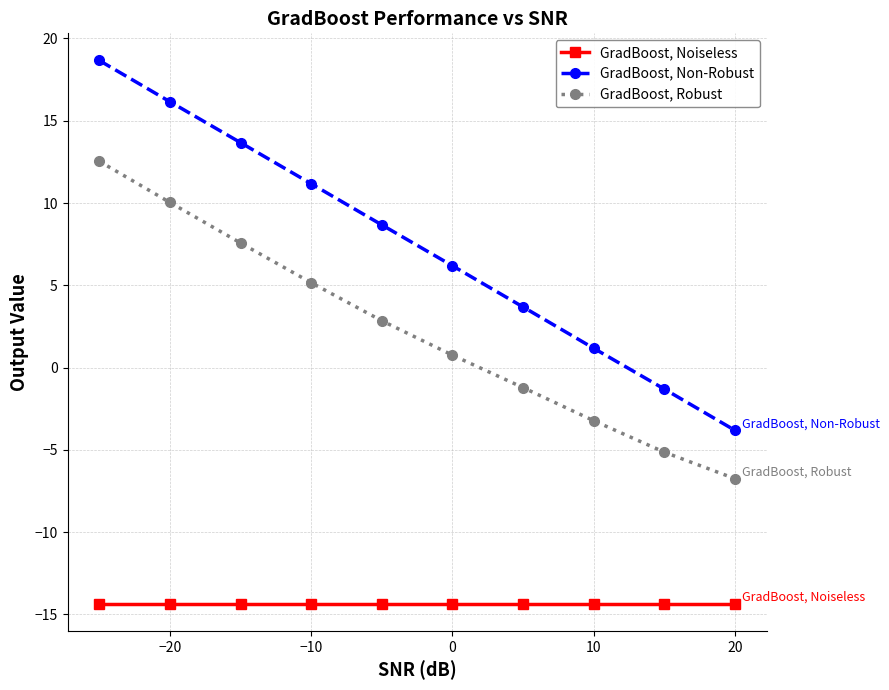

True or false: GradBoost, Non-Robust has more than 0 points higher than both neighbors.

False